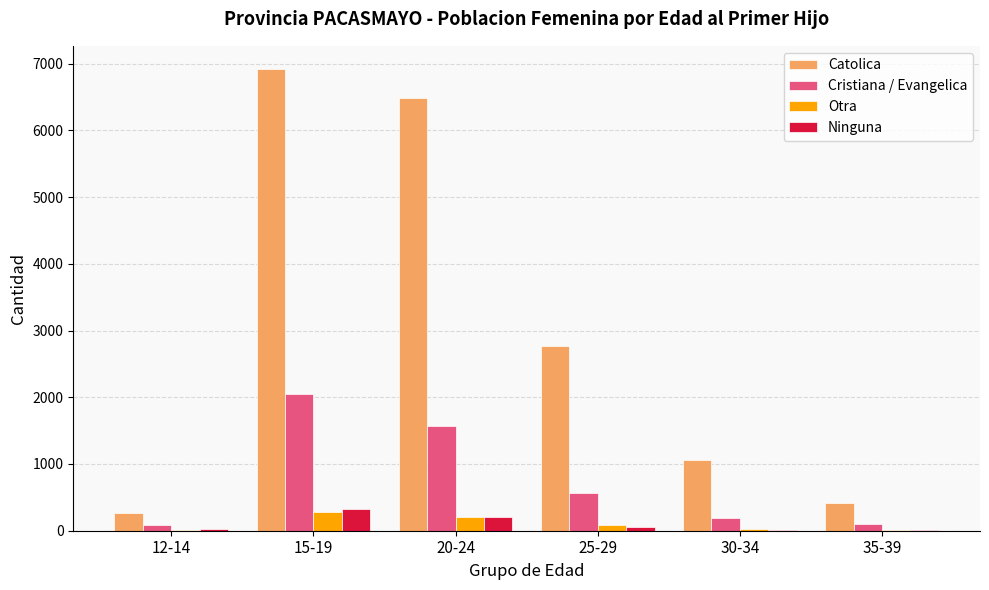

Which series has the largest total across all categories?

Catolica